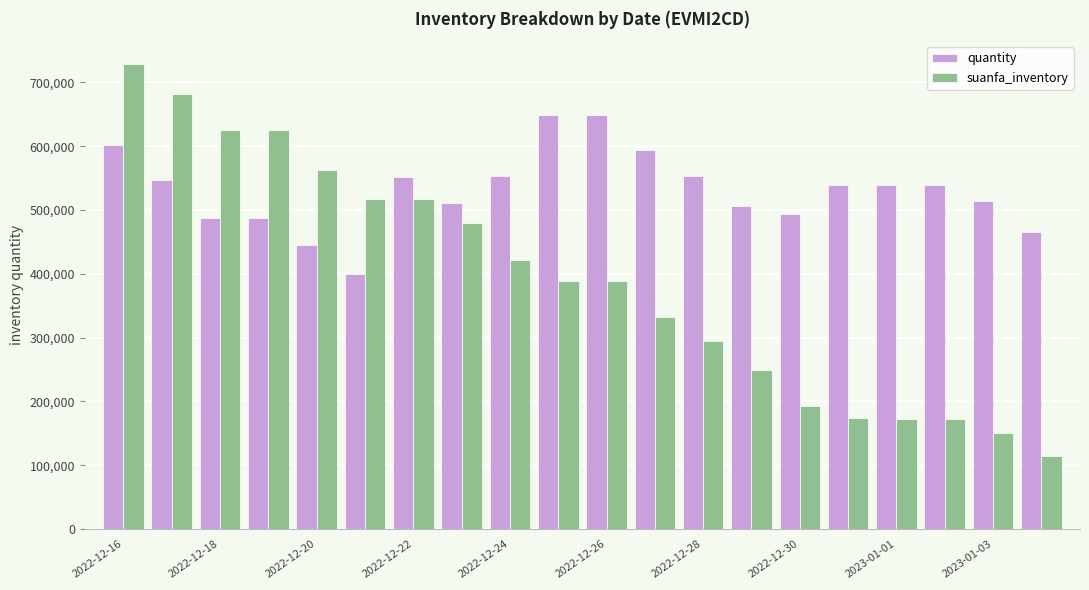

What is the minimum value shown in the chart?

115182